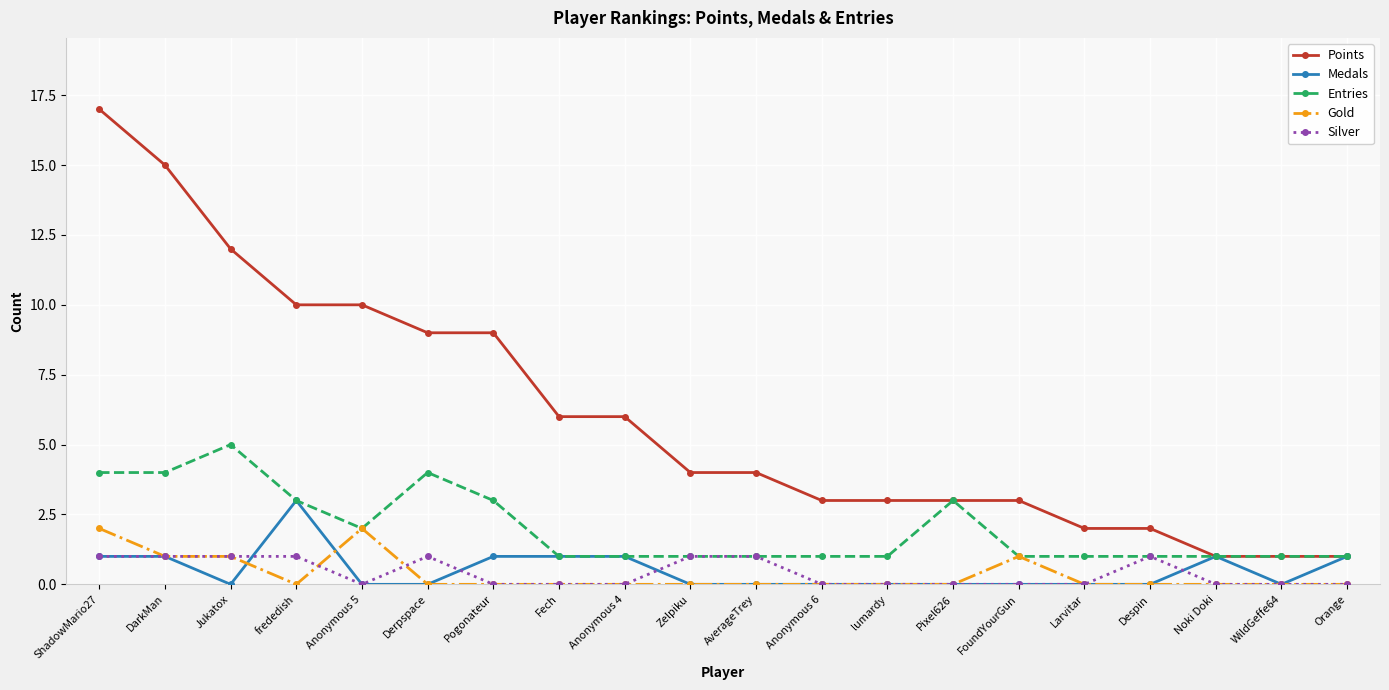

What value does the Entries series have at Pixel626?

3